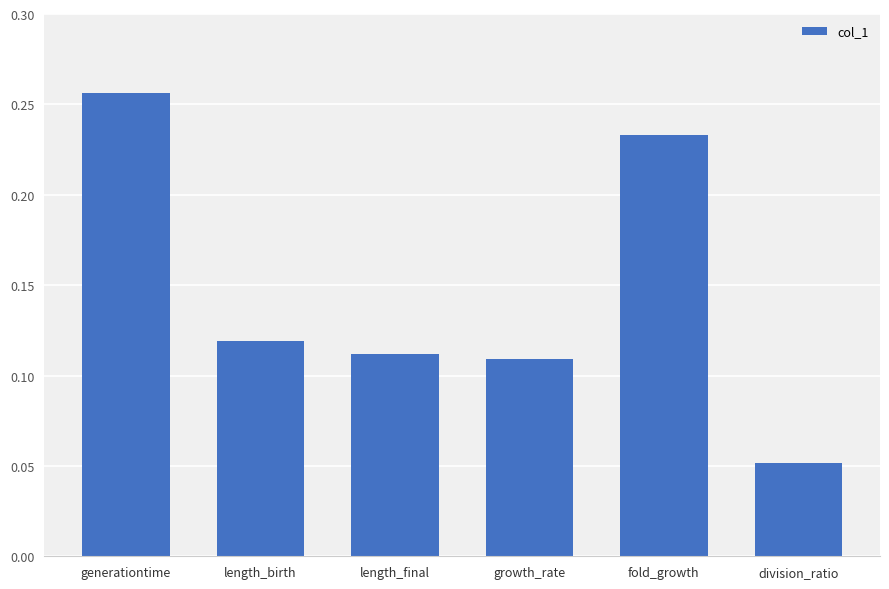

Rank the categories by value from highest to lowest.

generationtime, fold_growth, length_birth, length_final, growth_rate, division_ratio